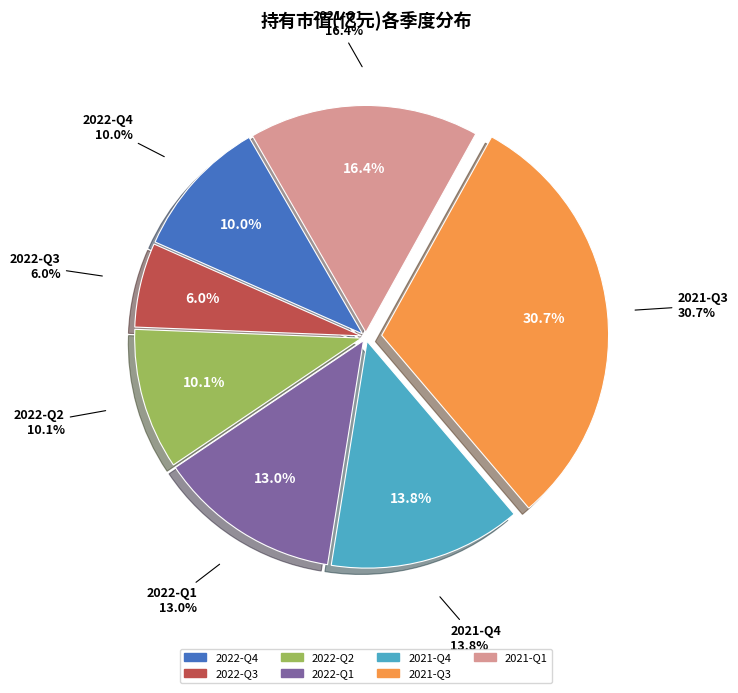

Is it true that 2022-Q1 is 7% of the pie?

False